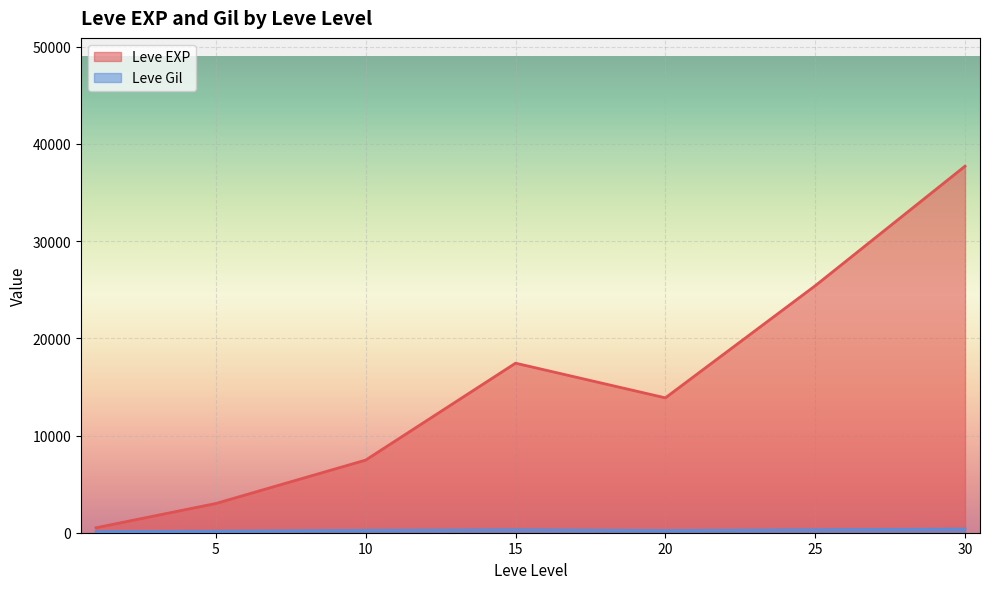

Read the Leve Gil value at 15, to the nearest 5.

530